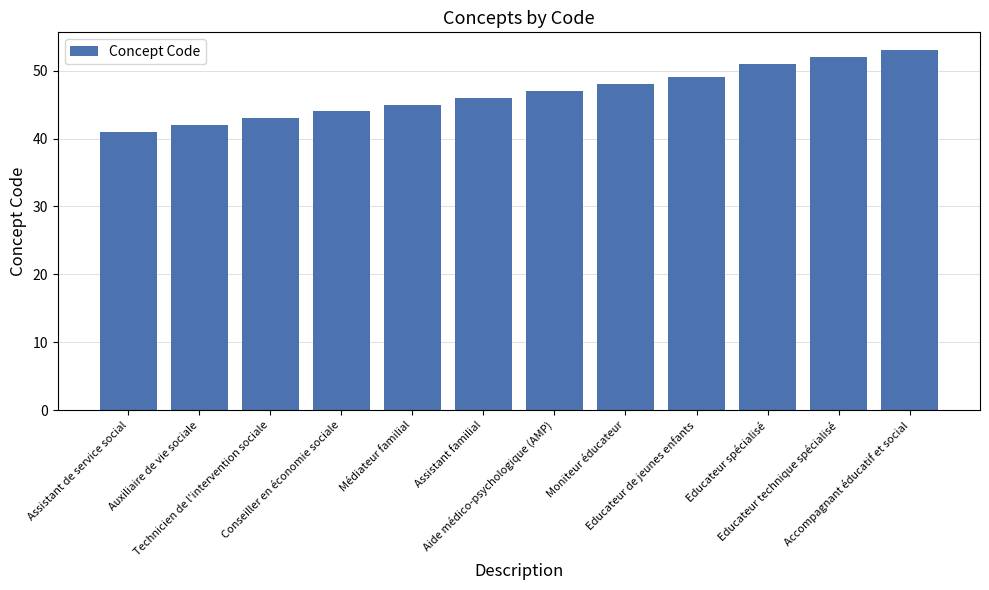

How many bars are there in total?

12